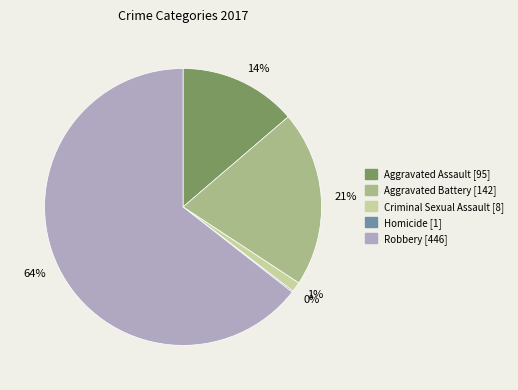

Which category accounts for the majority?

64%